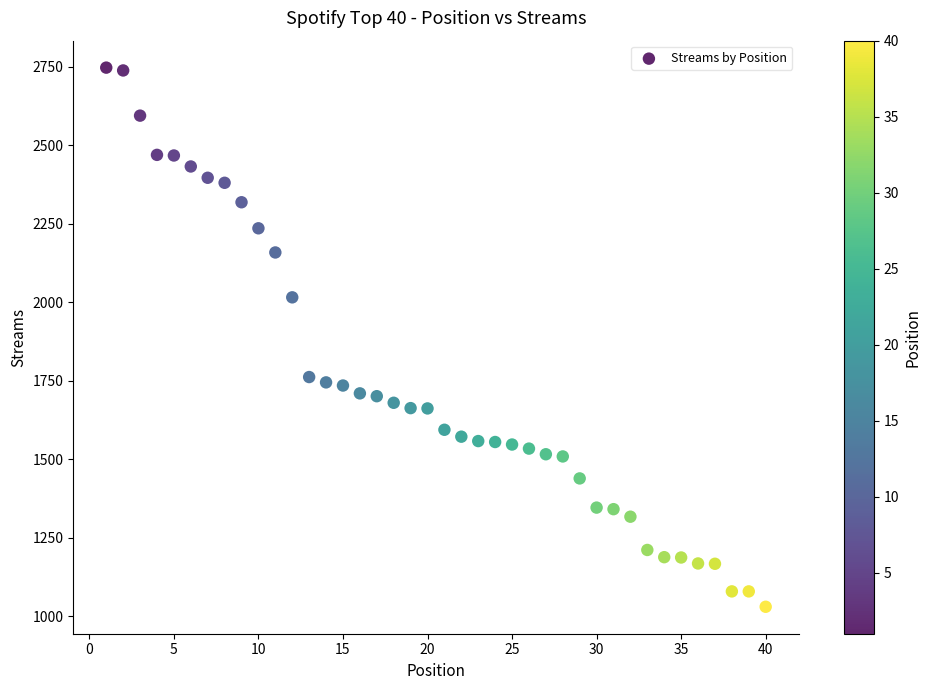

What is the range of Y values (max minus min)?

1718